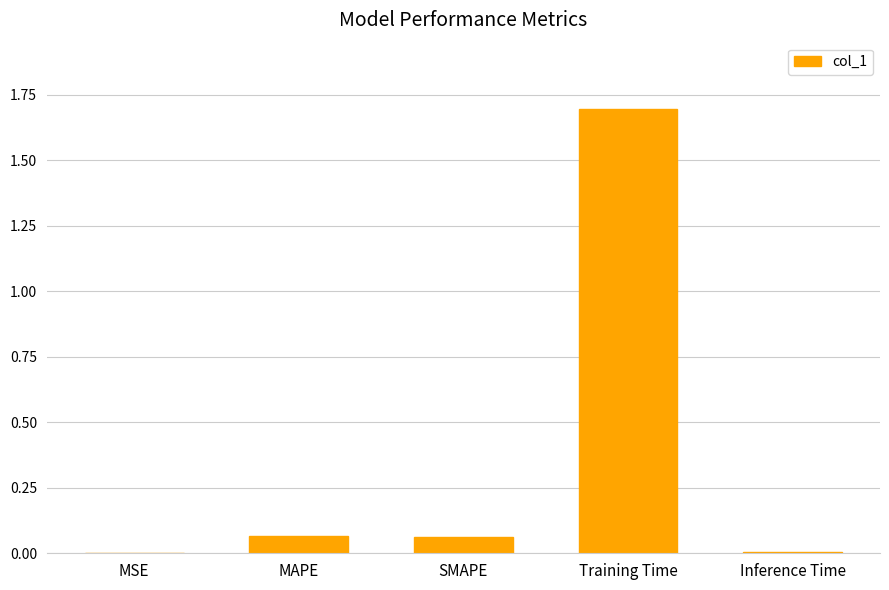

True or false: the data shows 0.0 at SMAPE.

False